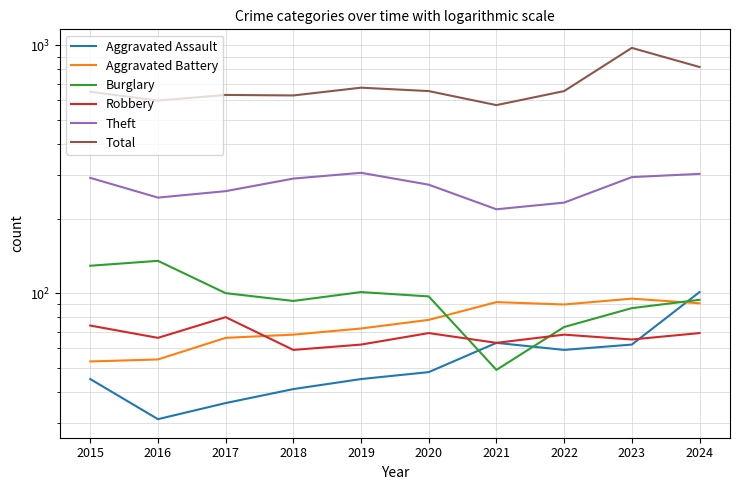

What is the difference between the second highest and second lowest values in the Total series?

219